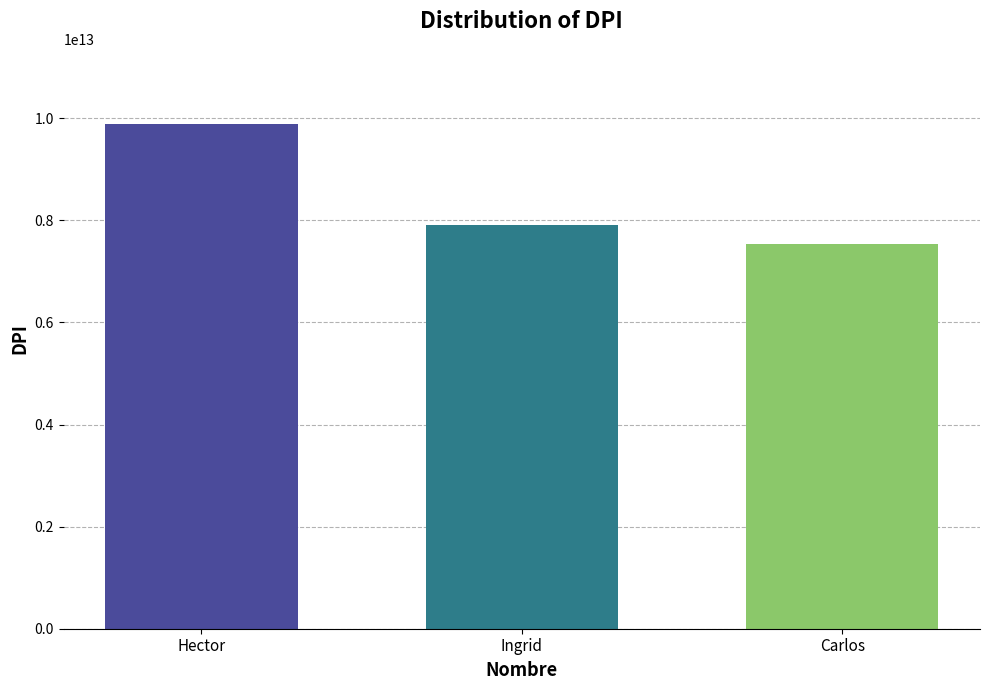

Approximately how many times larger is the value at Ingrid compared to Carlos?

1.0